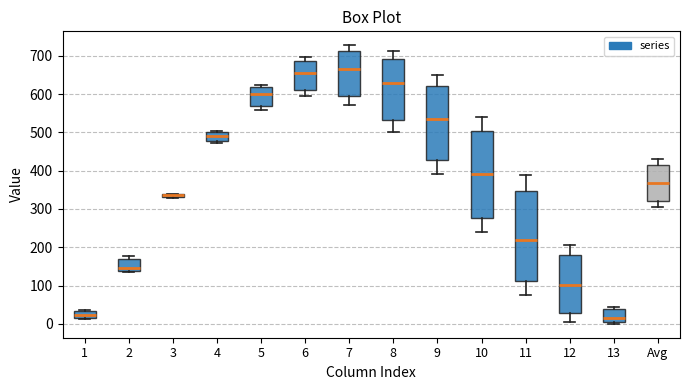

Where is the lower edge of the box for 13 on the y-axis? The values are not printed on the chart, so give them approximately, as read against the axis.

0